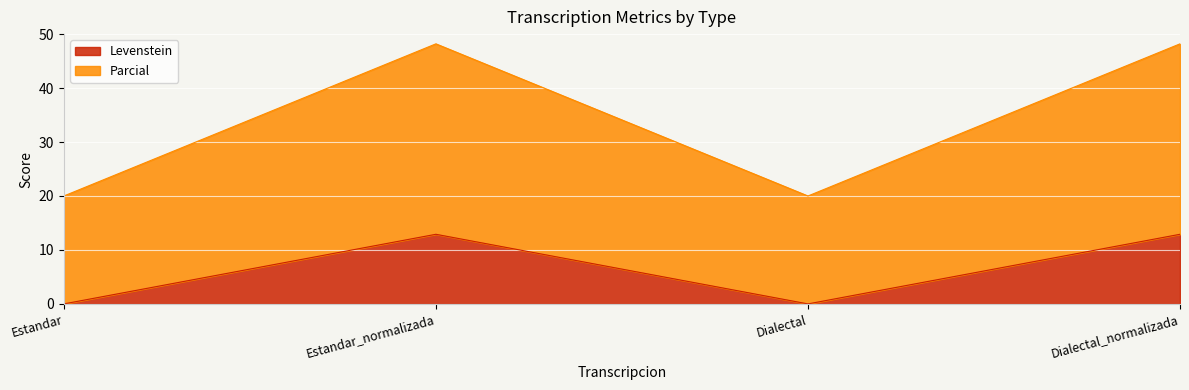

The Parcial series shows 16.7 at Estandar_normalizada. True or false?

False